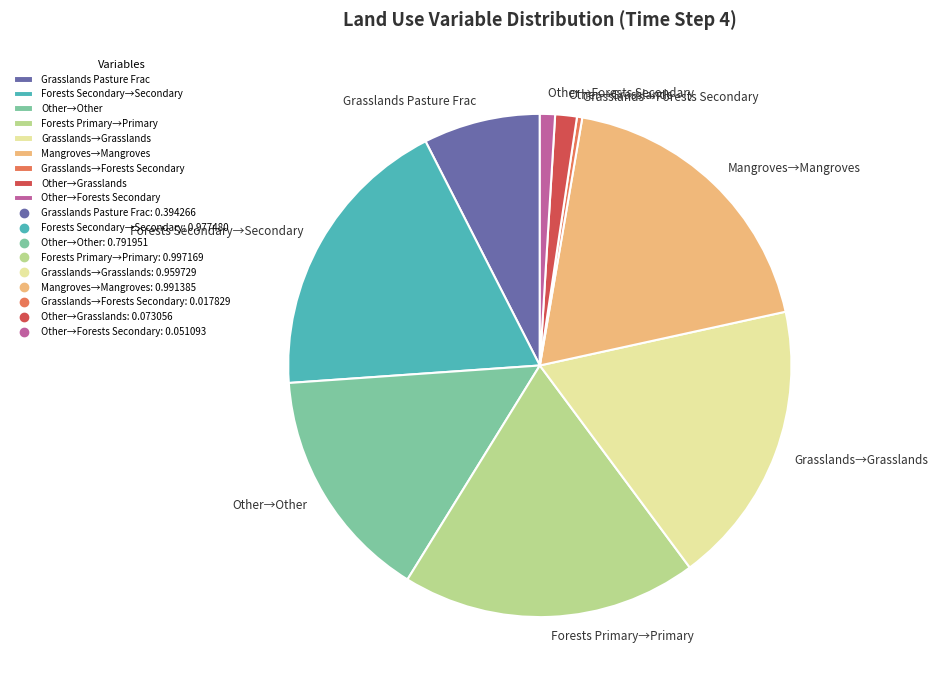

Which has a higher value, Grasslands→Forests Secondary or Other→Grasslands?

Other→Grasslands